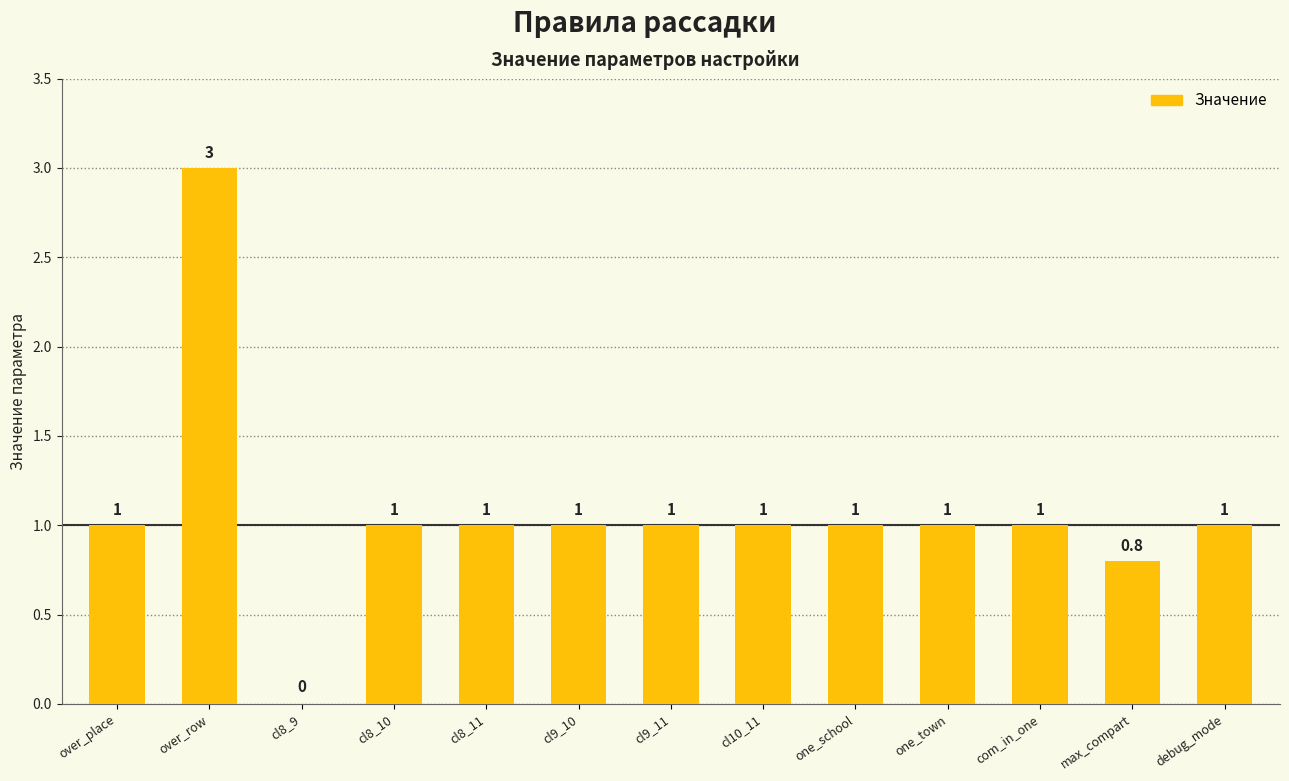

What is the sum of all values?

13.8